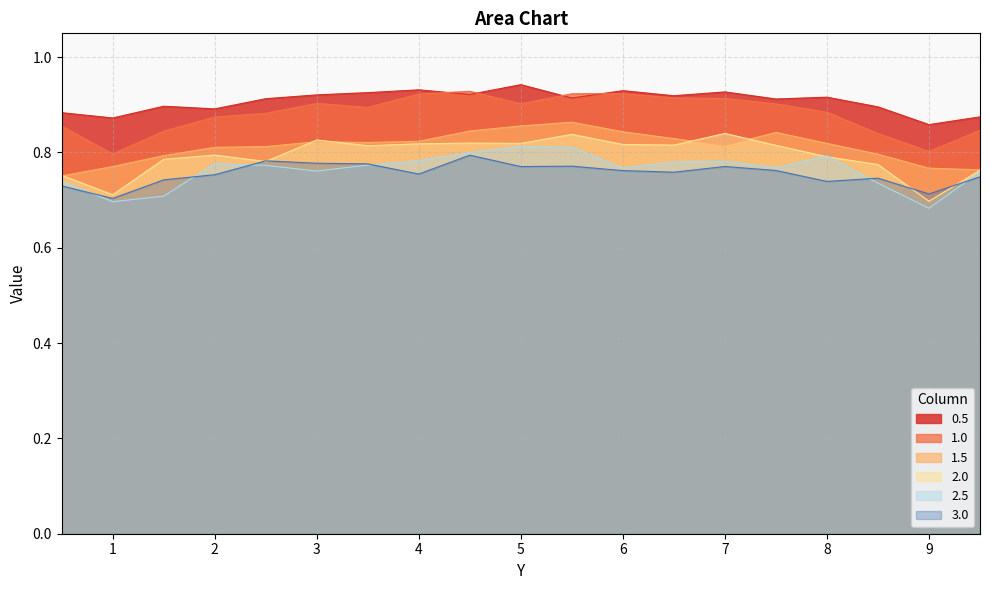

In 2.5, how many points are lower than both neighbors (excluding endpoints)?

5